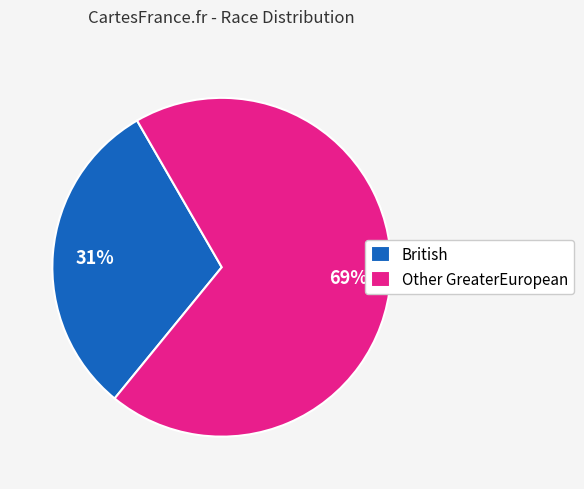

To the nearest percent, what is the average slice percentage?

50%